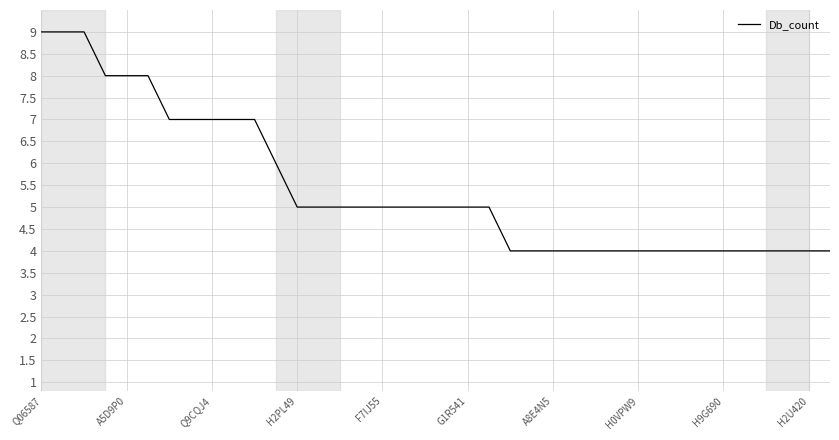

What is the minimum value shown in the chart?

4